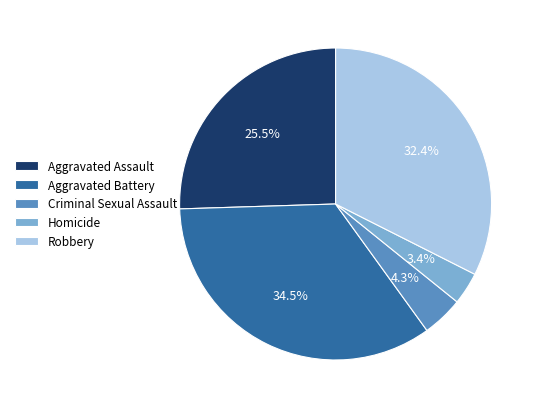

How many segments does this pie chart have?

5